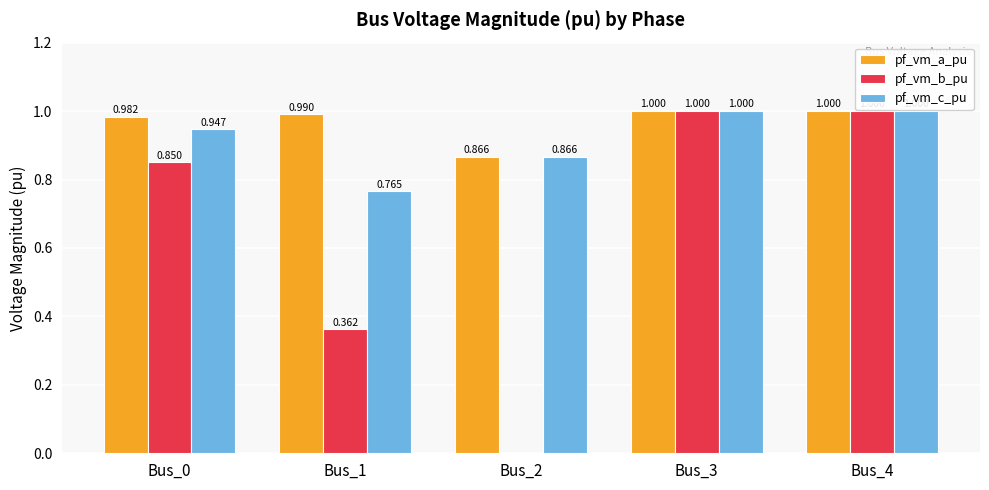

Between Bus_0 and Bus_3, which series saw the biggest shift?

pf_vm_b_pu